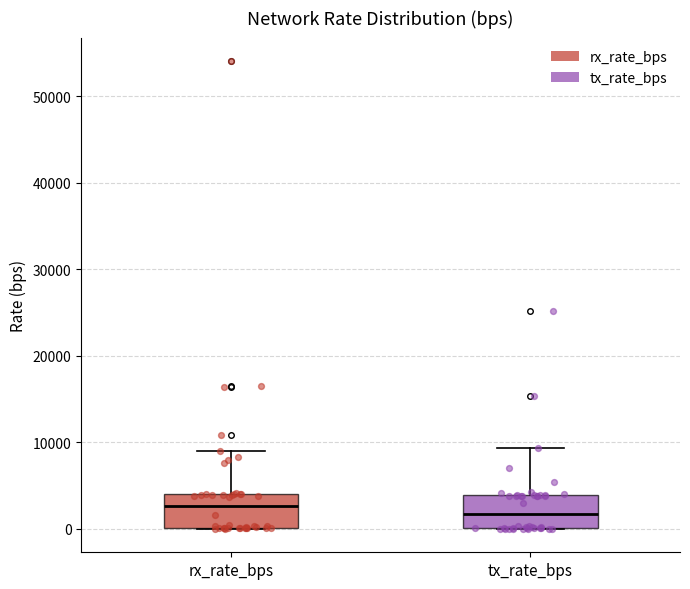

Reading left to right, read every box against the y-axis: the position of its median line, the range the box covers, and the ends of its whiskers. The values are not printed on the chart, so give them approximately, as read against the axis.

rx_rate_bps: median 3000, box 0 to 4000, whiskers 0 to 9000
tx_rate_bps: median 2000, box 0 to 4000, whiskers 0 to 9000